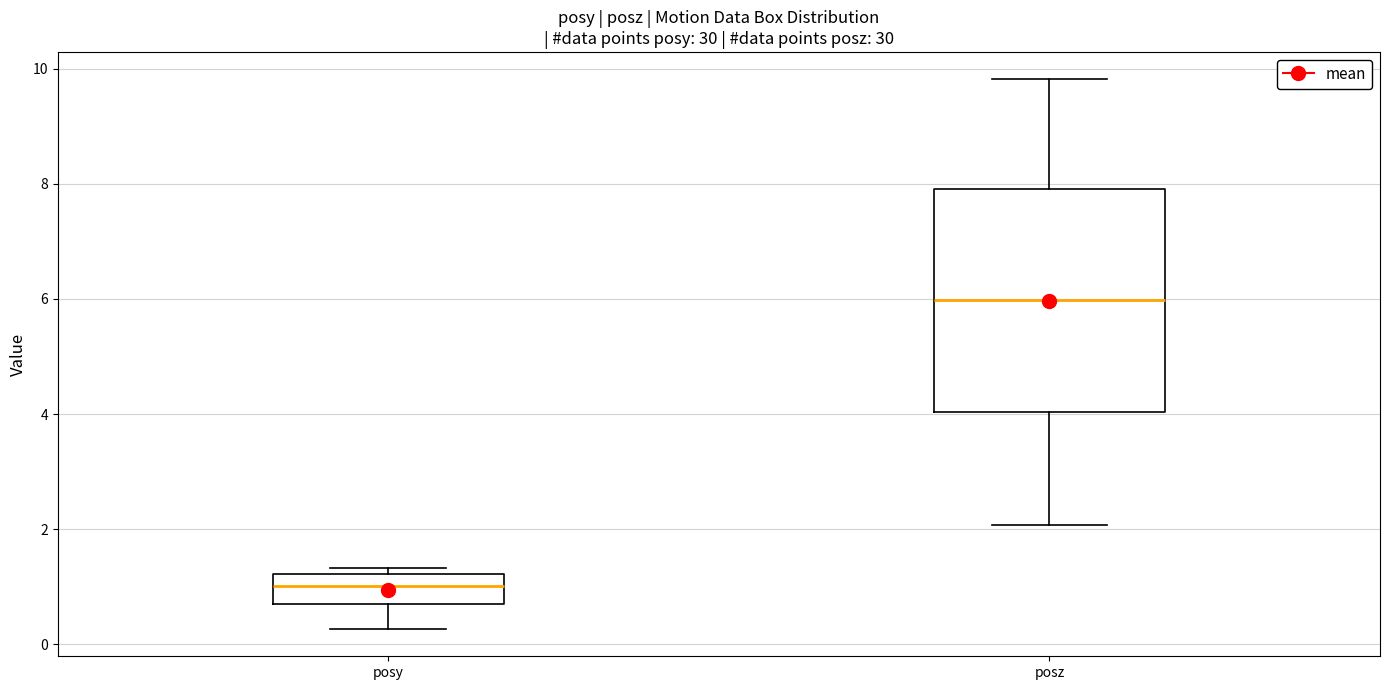

Where does the median line of the box for posz sit on the y-axis? The values are not printed on the chart, so give them approximately, as read against the axis.

6.0